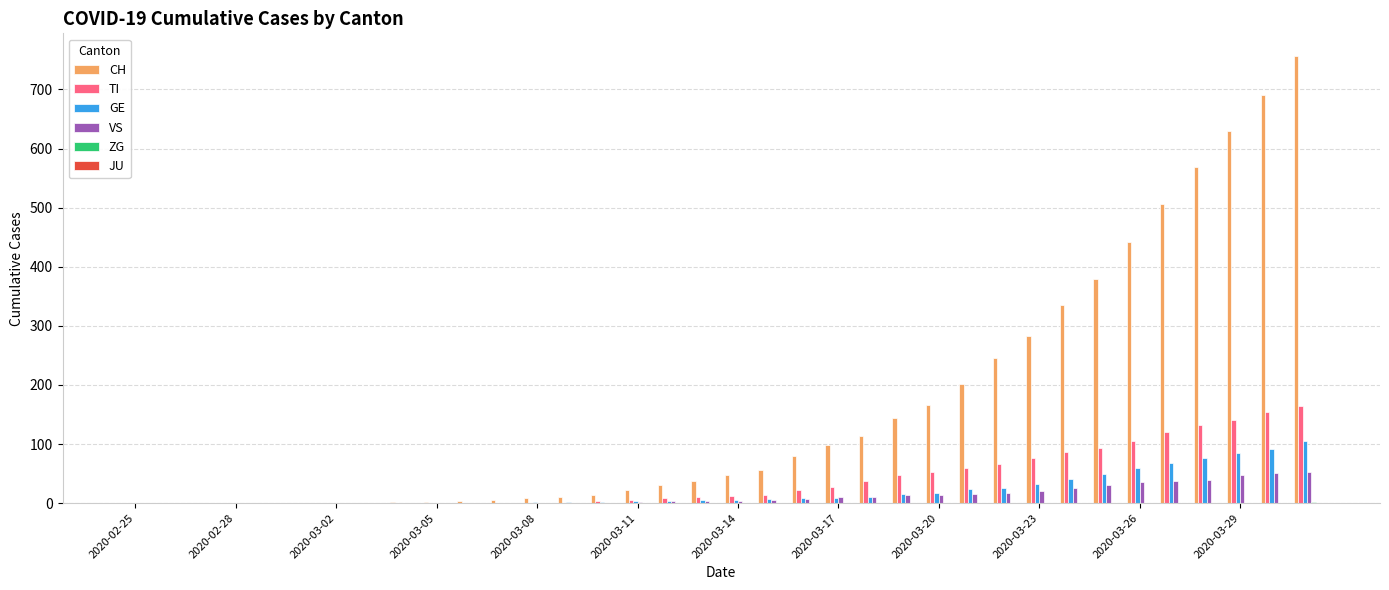

What is the sum of all TI values?

1445